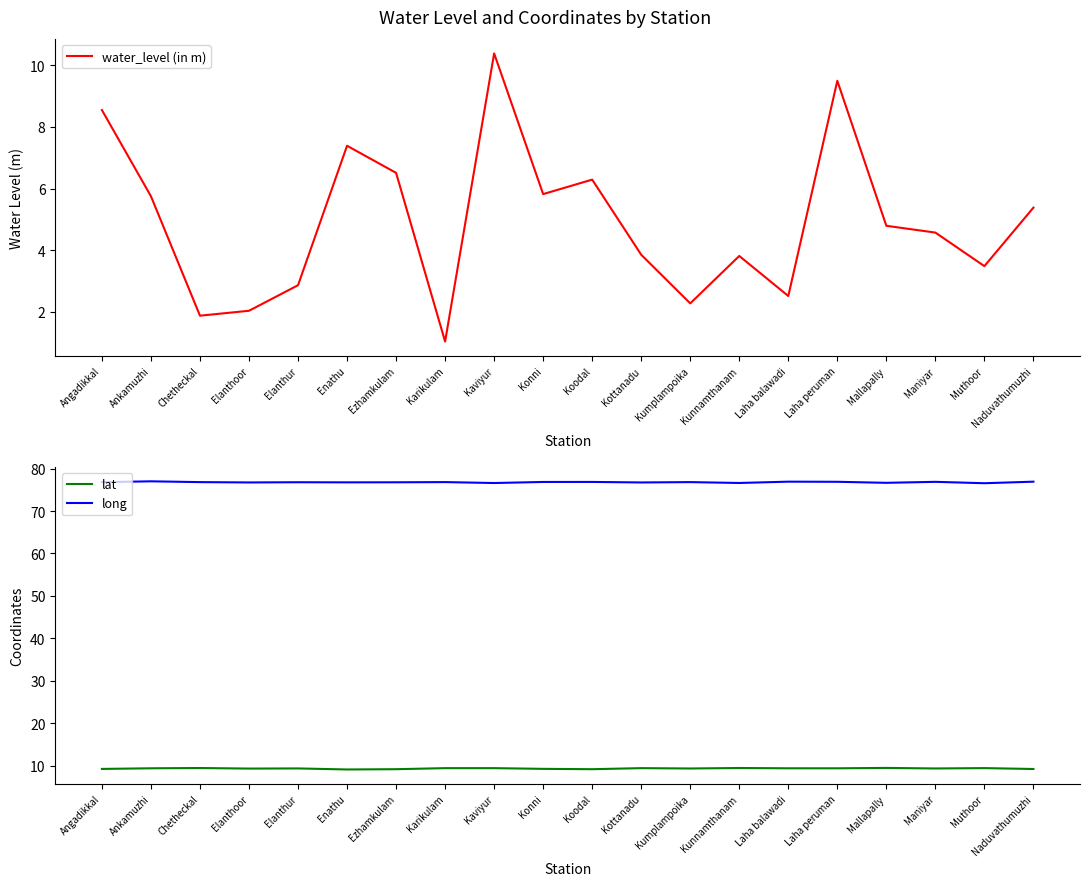

True or false: water_level (in m) has a value of 2.0 at Elanthoor.

True